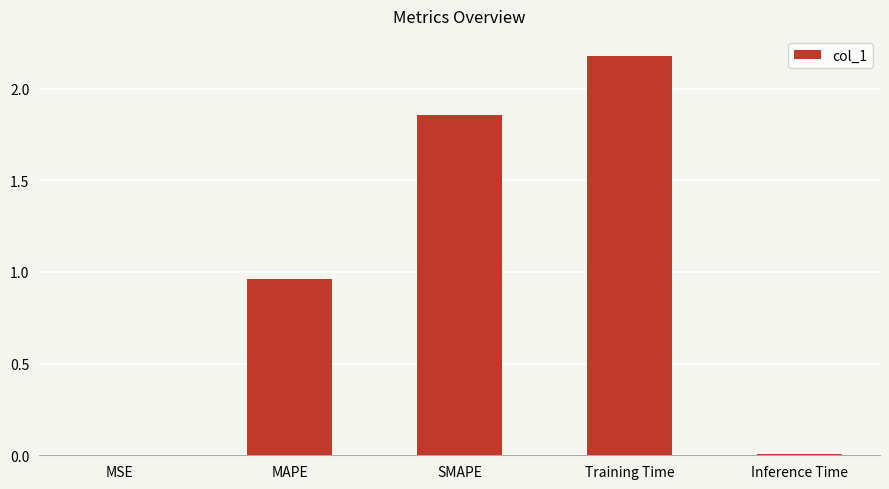

Where is the data nearest to the value 1?

MAPE